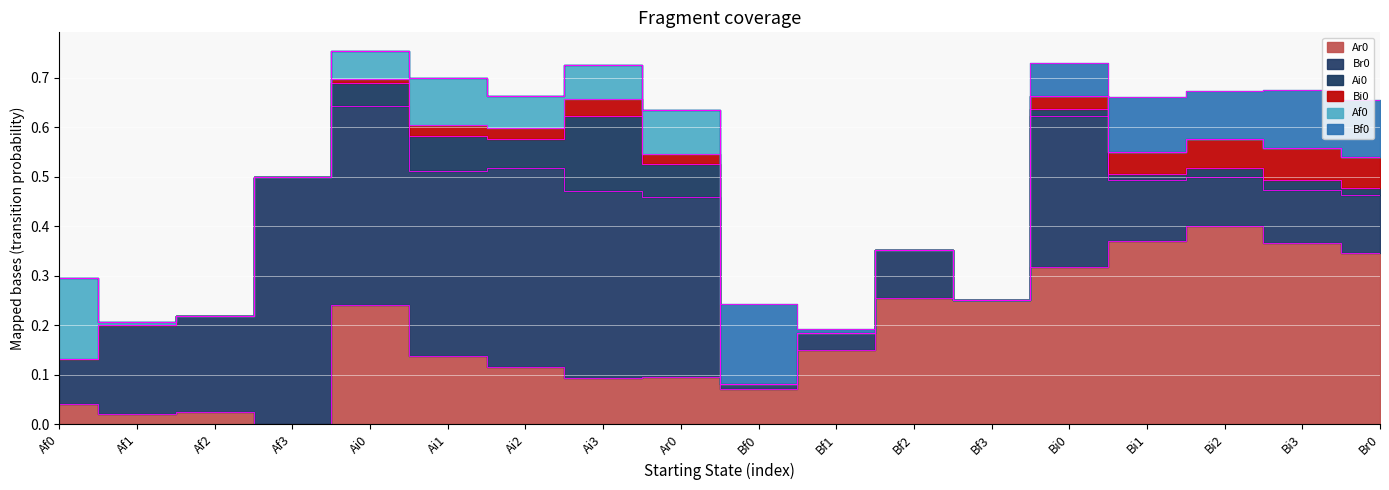

What is the sum of the Ar0 values at Bf3 and Bi2?

0.7